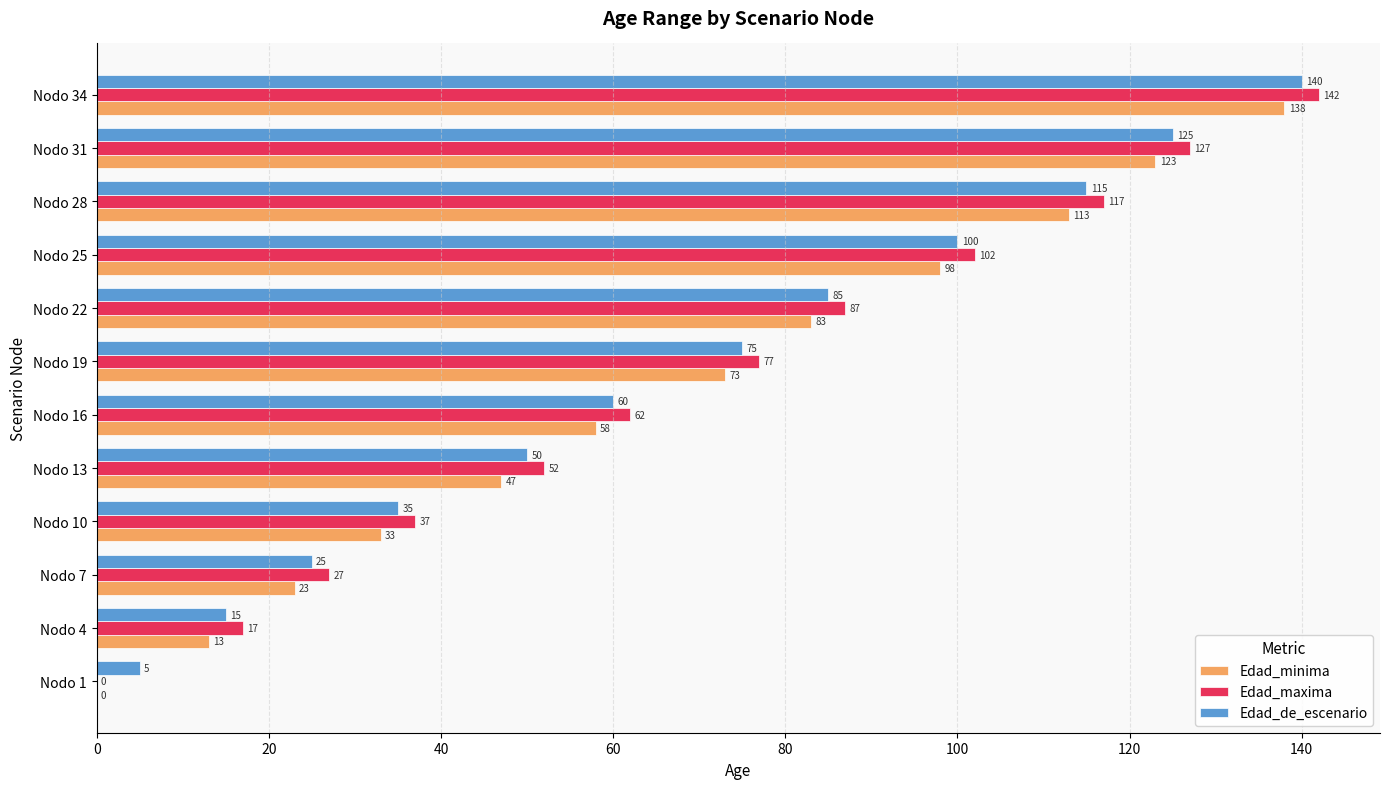

What is the approximate value of Edad_minima at Nodo 16, to the nearest 5?

60